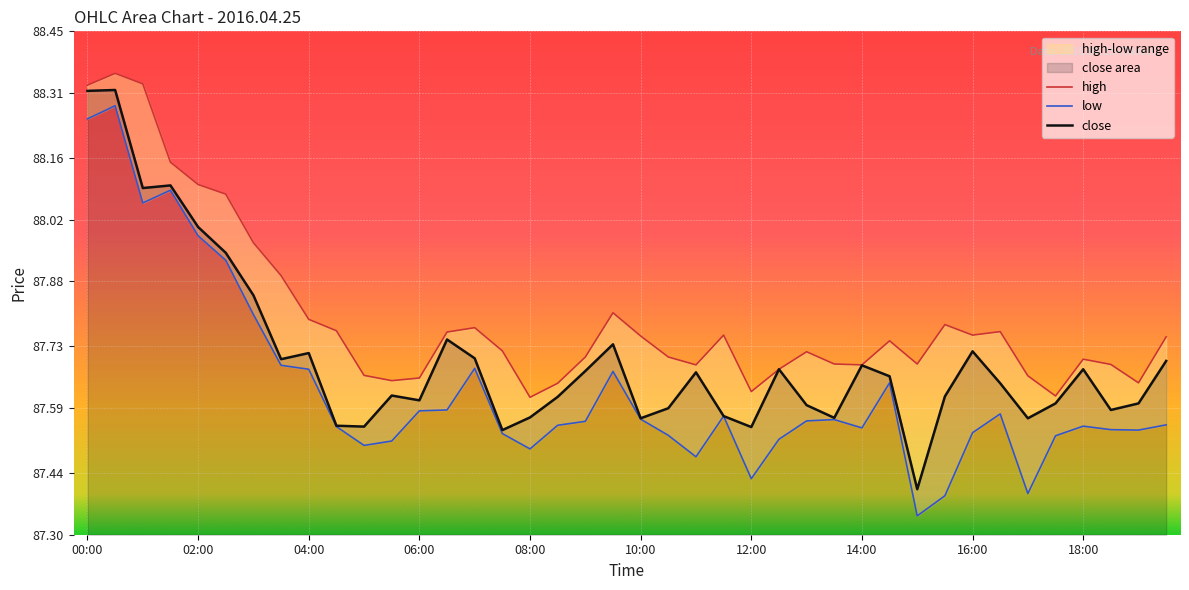

The value of close at 04:00 is 48.0. True or false?

False